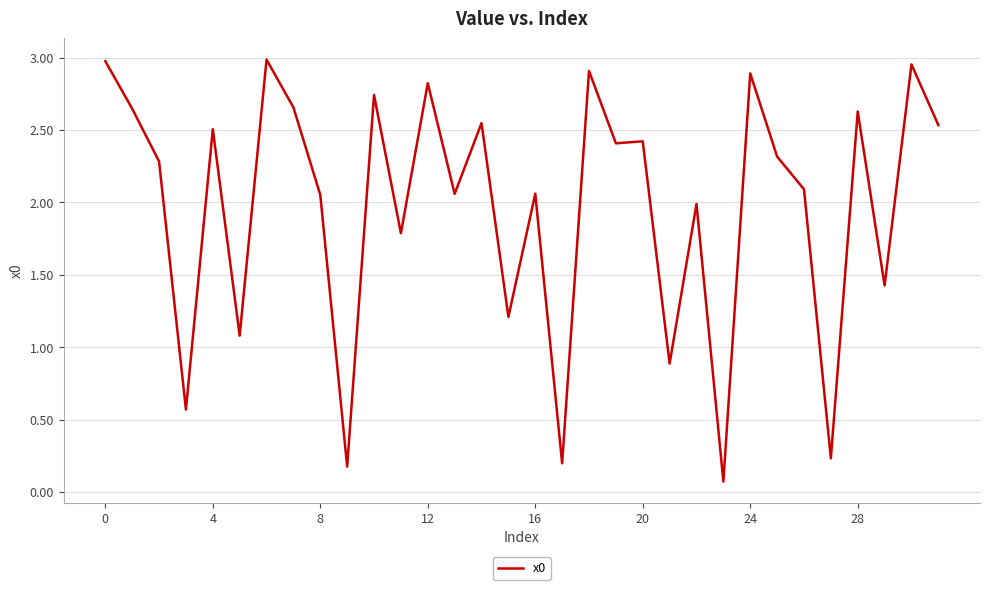

What is the difference between the maximum and minimum values?

2.9